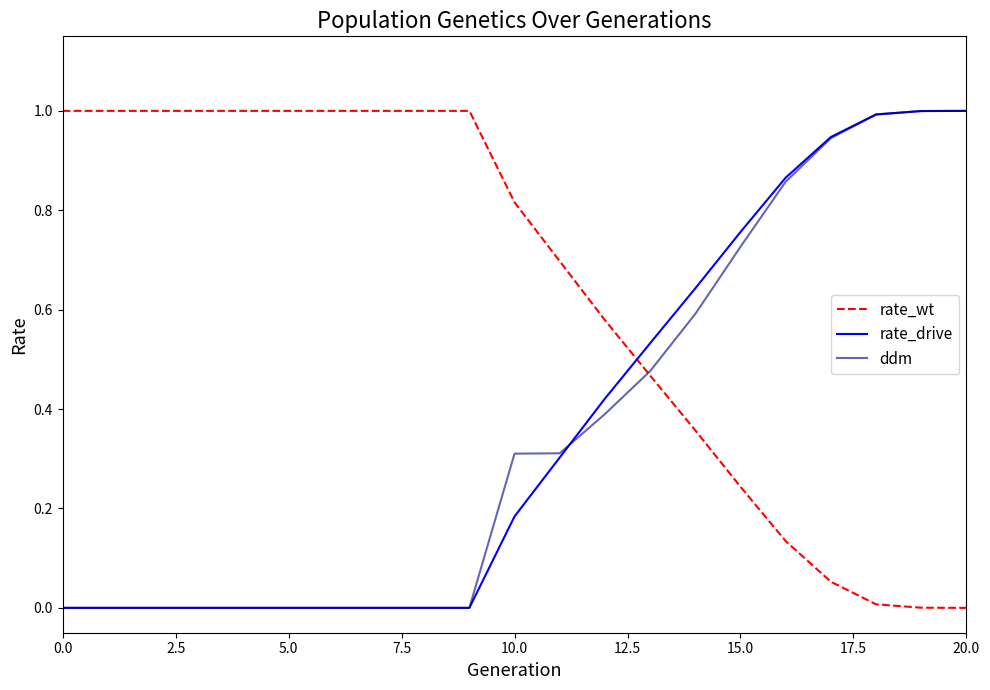

What is the difference between the maximum and minimum values in the rate_wt series?

1.0